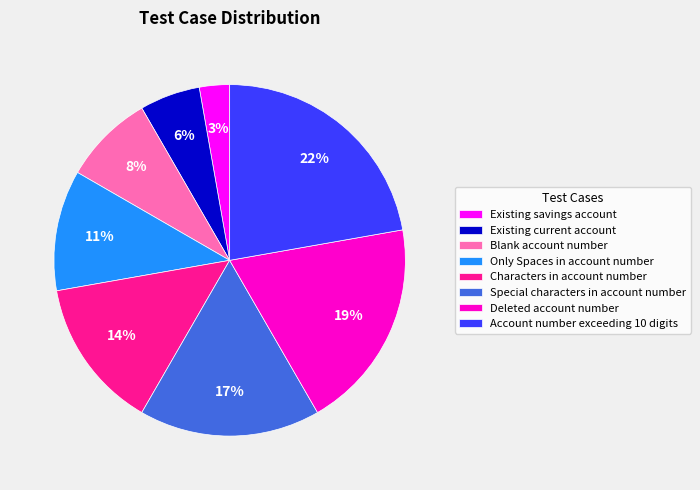

Is the sum of Characters in account number and Special characters in account number greater than half?

No